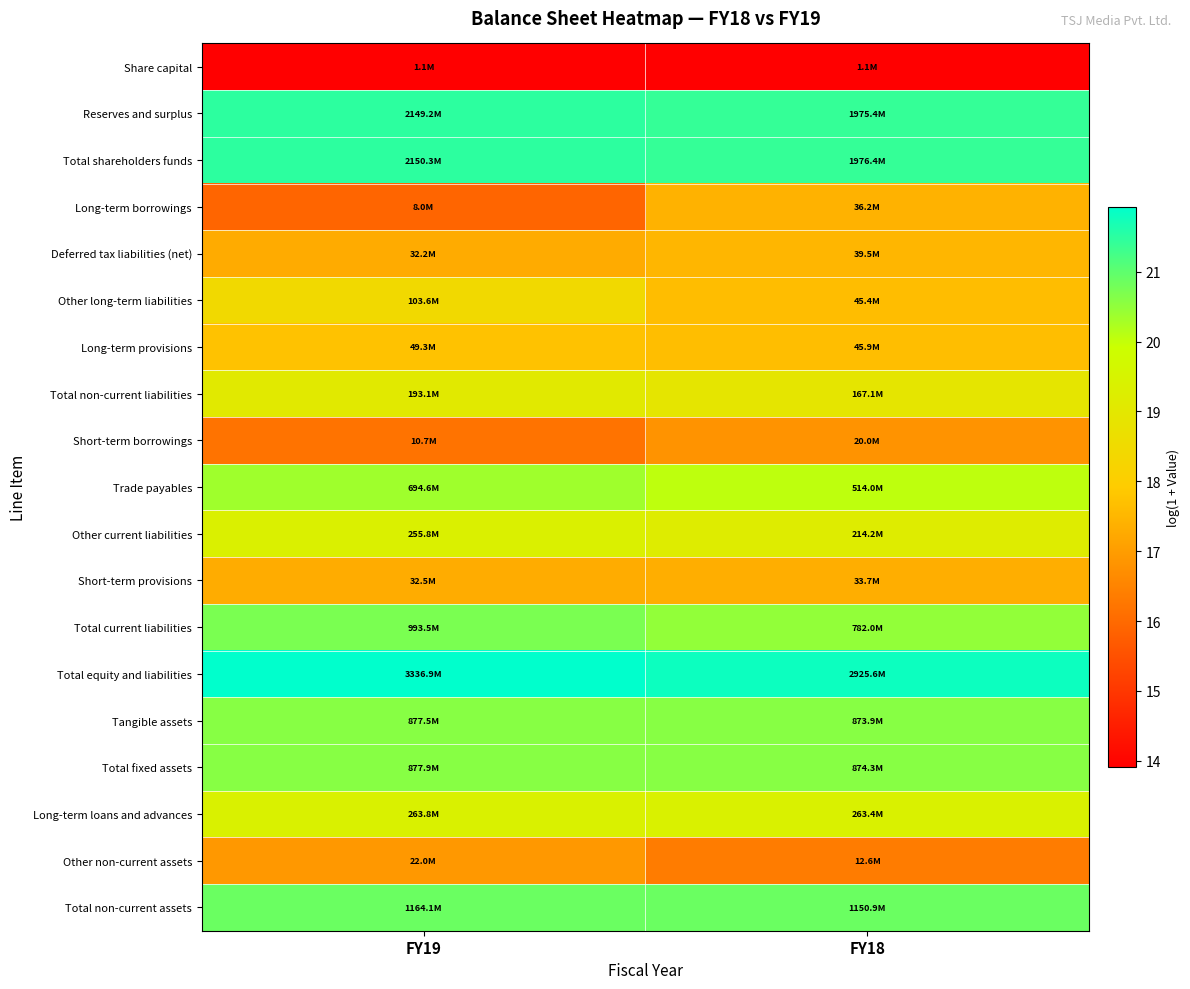

Reading left to right, extract all data points from this chart.

Share capital: FY19=13.9	FY18=13.9
Reserves and surplus: FY19=21.5	FY18=21.4
Total shareholders funds: FY19=21.5	FY18=21.4
Long-term borrowings: FY19=15.9	FY18=17.4
Deferred tax liabilities (net): FY19=17.3	FY18=17.5
Other long-term liabilities: FY19=18.5	FY18=17.6
Long-term provisions: FY19=17.7	FY18=17.6
Total non-current liabilities: FY19=19.1	FY18=18.9
Short-term borrowings: FY19=16.2	FY18=16.8
Trade payables: FY19=20.4	FY18=20.1
Other current liabilities: FY19=19.4	FY18=19.2
Short-term provisions: FY19=17.3	FY18=17.3
Total current liabilities: FY19=20.7	FY18=20.5
Total equity and liabilities: FY19=21.9	FY18=21.8
Tangible assets: FY19=20.6	FY18=20.6
Total fixed assets: FY19=20.6	FY18=20.6
Long-term loans and advances: FY19=19.4	FY18=19.4
Other non-current assets: FY19=16.9	FY18=16.4
Total non-current assets: FY19=20.9	FY18=20.9